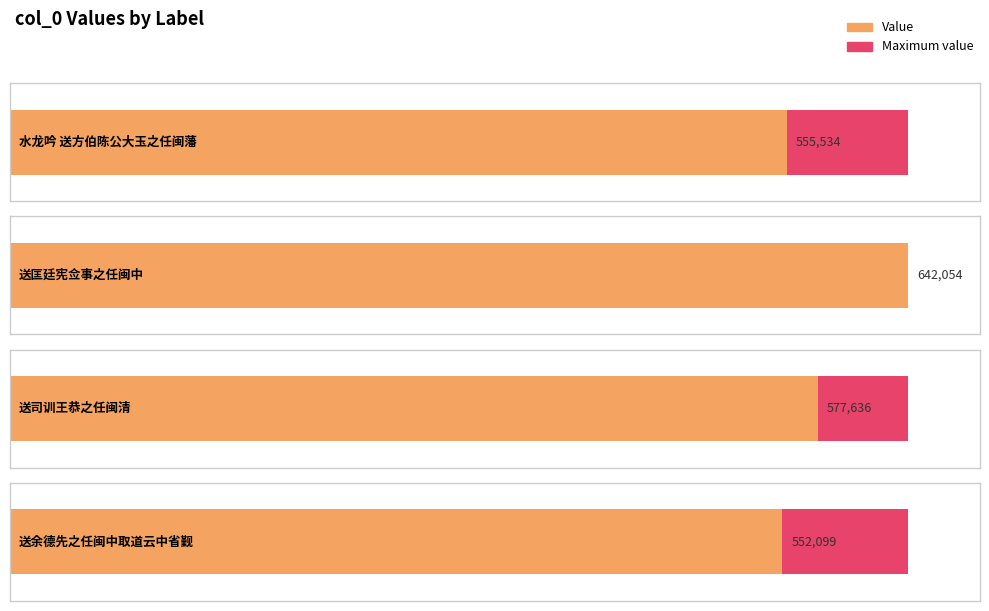

Where is the data nearest to the value 597076?

送司训王恭之任闽清